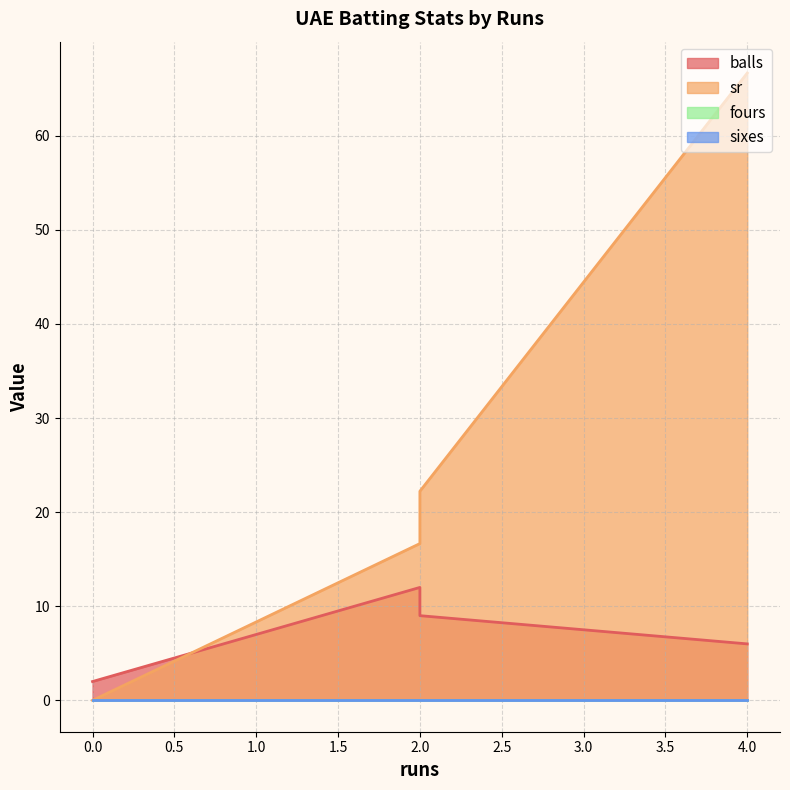

True or false: fours has more than 0 interior local peaks.

False